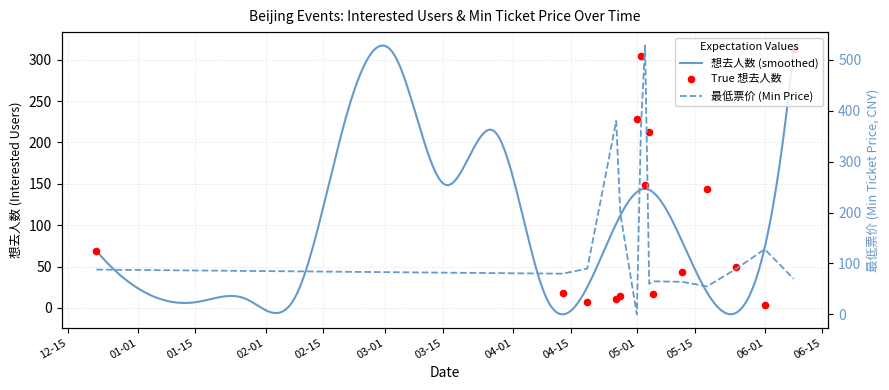

At which category is the sum across all series the highest?

2024-05-03